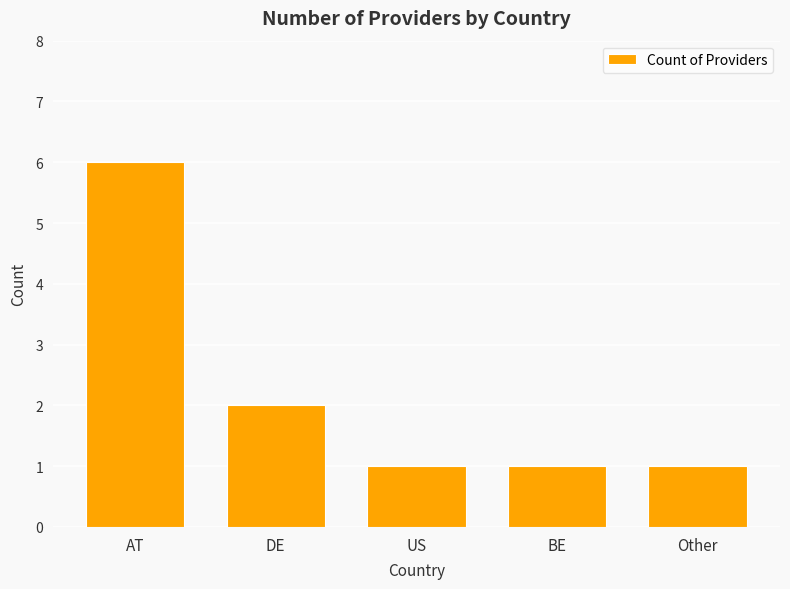

What is the maximum value shown in the chart?

6